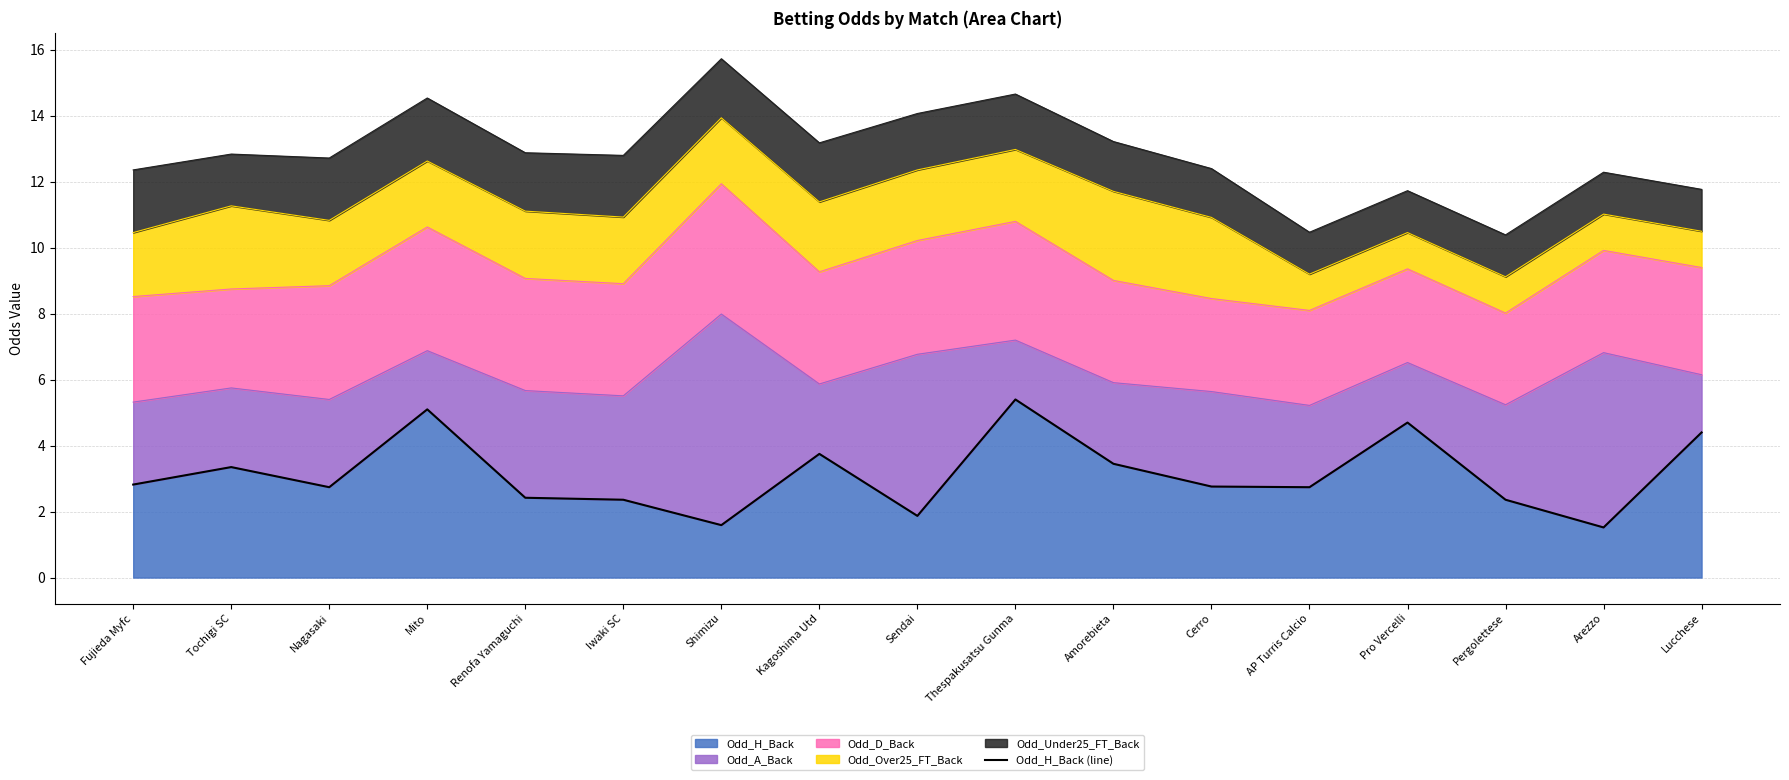

Rank the categories by value from highest to lowest.

Thespakusatsu Gunma, Mito, Pro Vercelli, Lucchese, Kagoshima Utd, Amorebieta, Tochigi SC, Fujieda Myfc, Cerro, Nagasaki, AP Turris Calcio, Renofa Yamaguchi, Iwaki SC, Pergolettese, Sendai, Shimizu, Arezzo